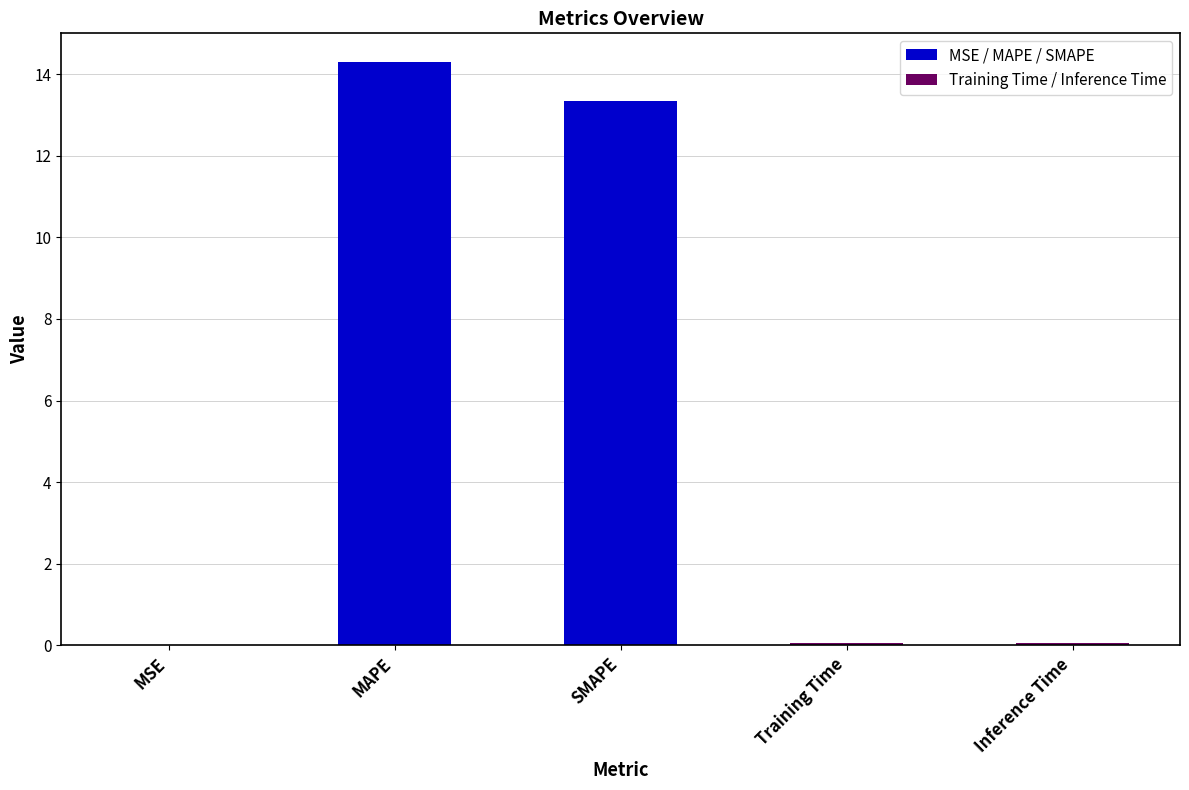

Where is the data nearest to the value 7?

SMAPE